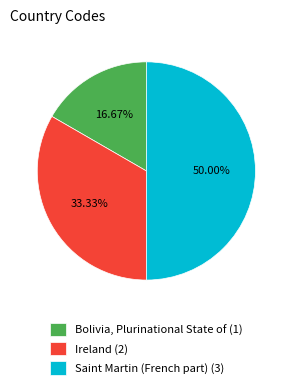

Which slice is the largest?

Saint Martin (French part)